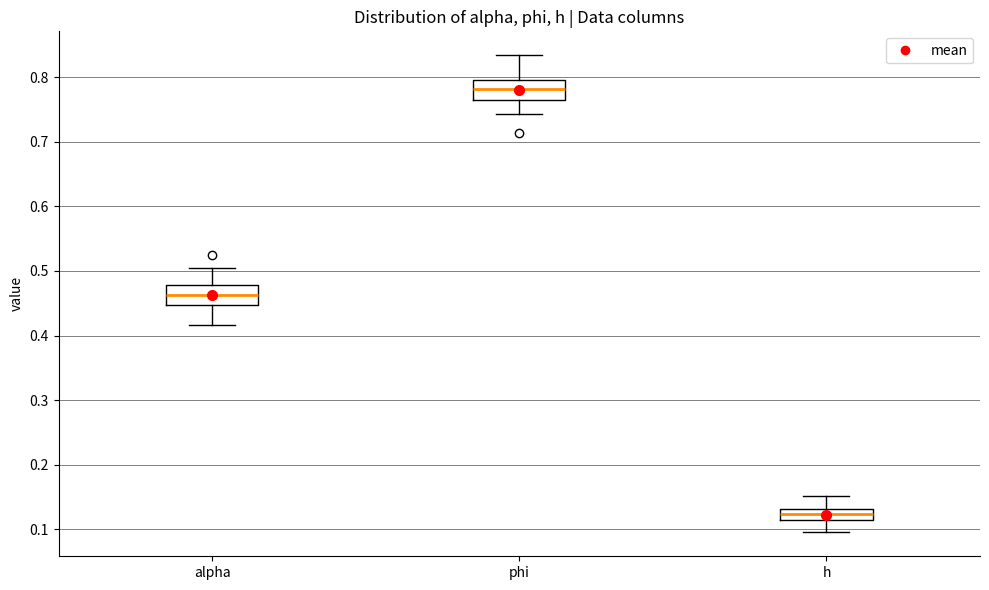

Reading left to right, transcribe this box plot: for each box, give where its median line is, the range the box spans, and where its two whiskers end, as read against the y-axis. The values are not printed on the chart, so give them approximately, as read against the axis.

alpha: median 0.46, box 0.45 to 0.48, whiskers 0.42 to 0.51
phi: median 0.78, box 0.76 to 0.79, whiskers 0.74 to 0.83
h: median 0.12, box 0.11 to 0.13, whiskers 0.10 to 0.15